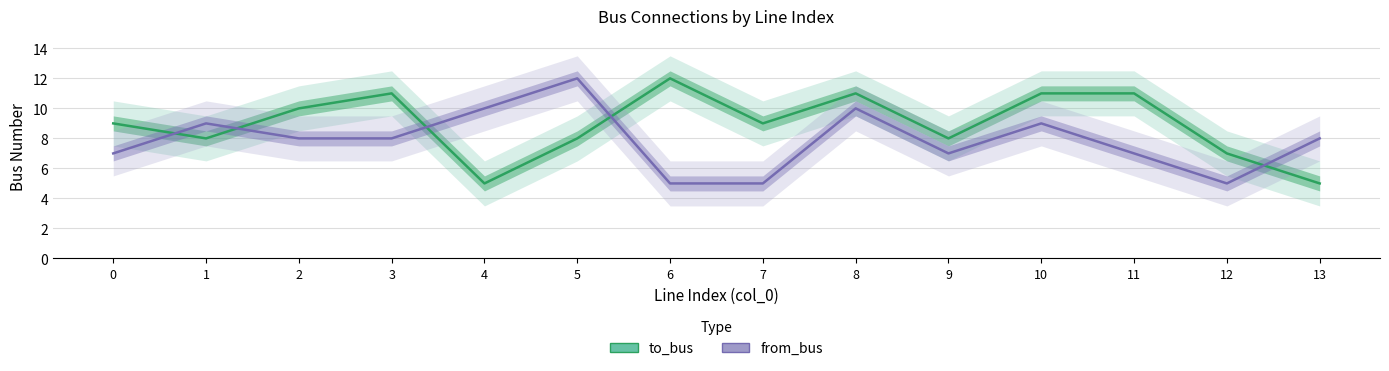

At which category does to_bus reach its first local peak?

3